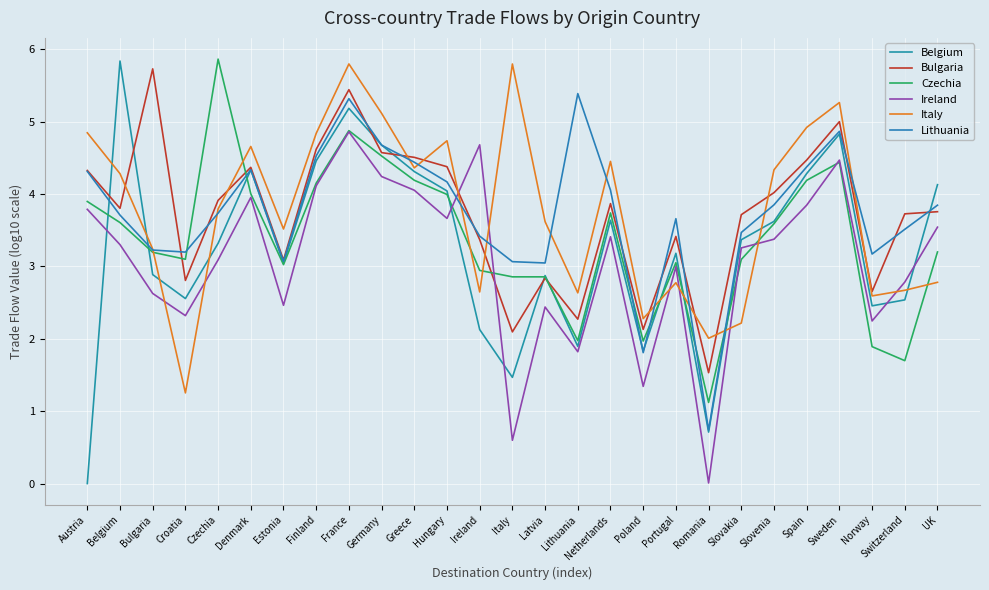

Between Estonia and Croatia, which is larger?

Estonia